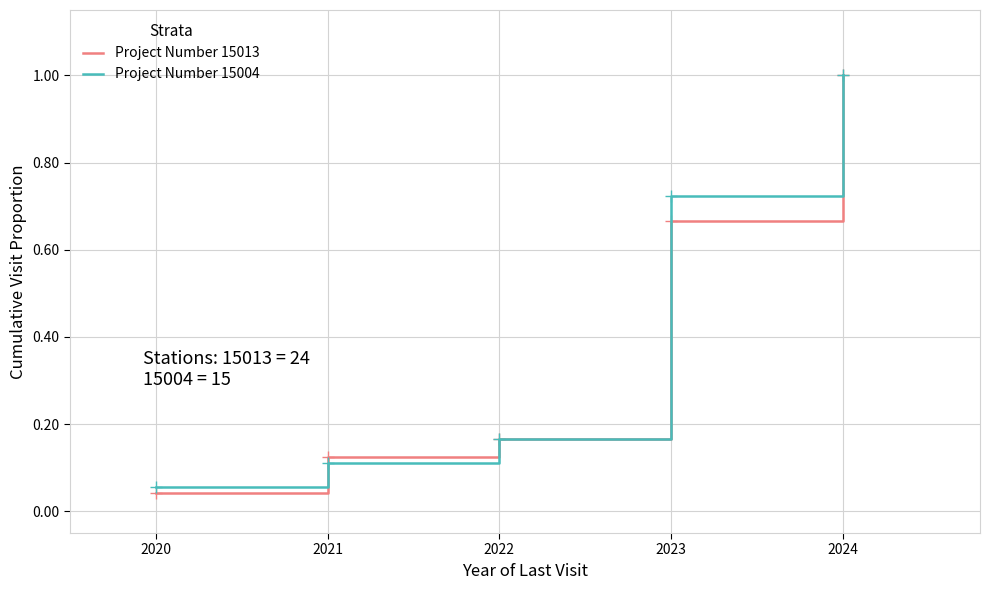

Which series has the largest range (max minus min)?

Project Number 15013